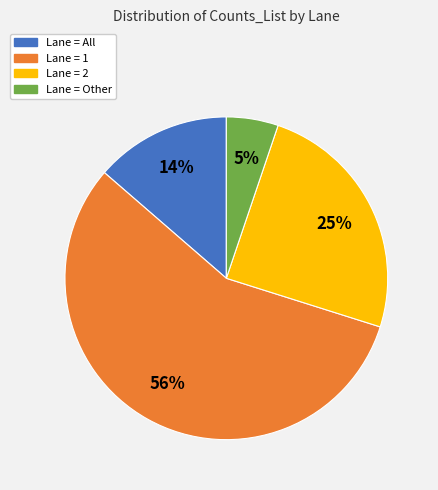

Does any single category account for the majority?

Yes